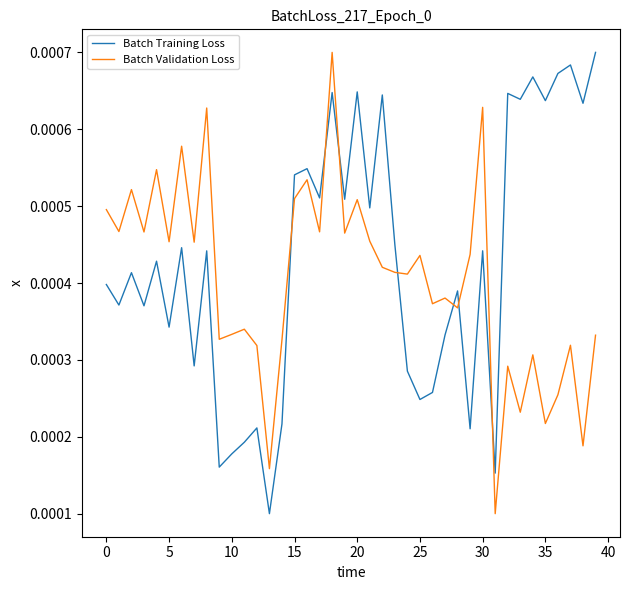

True or false: Batch Training Loss and Batch Validation Loss cross at least once.

True